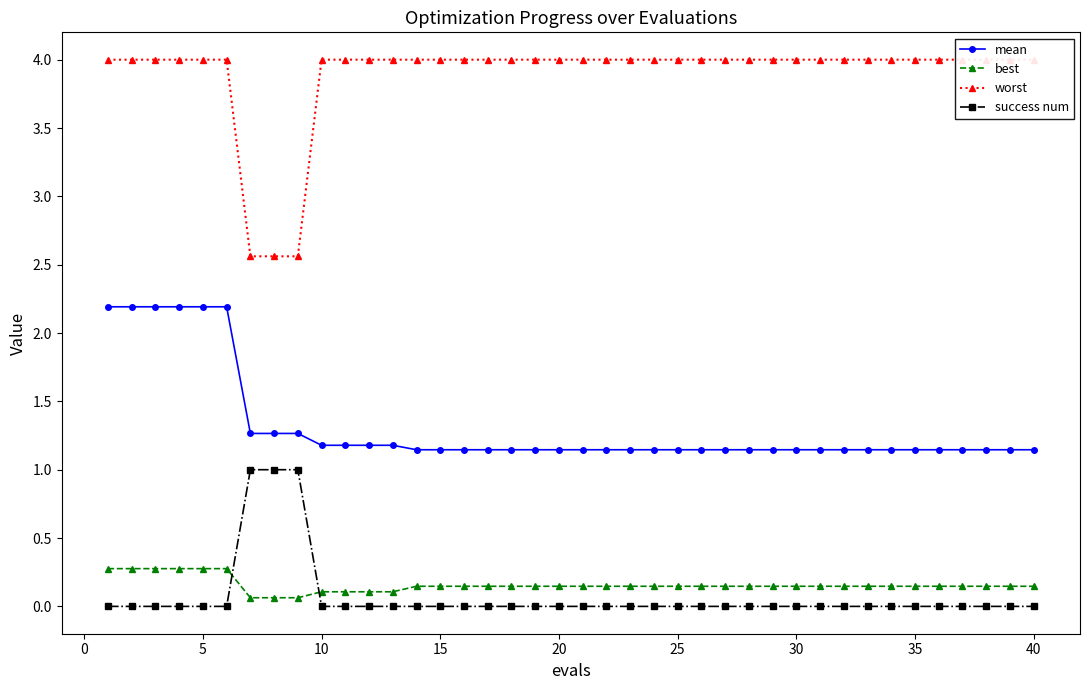

Does the chart display data point markers on the line(s)?

Yes